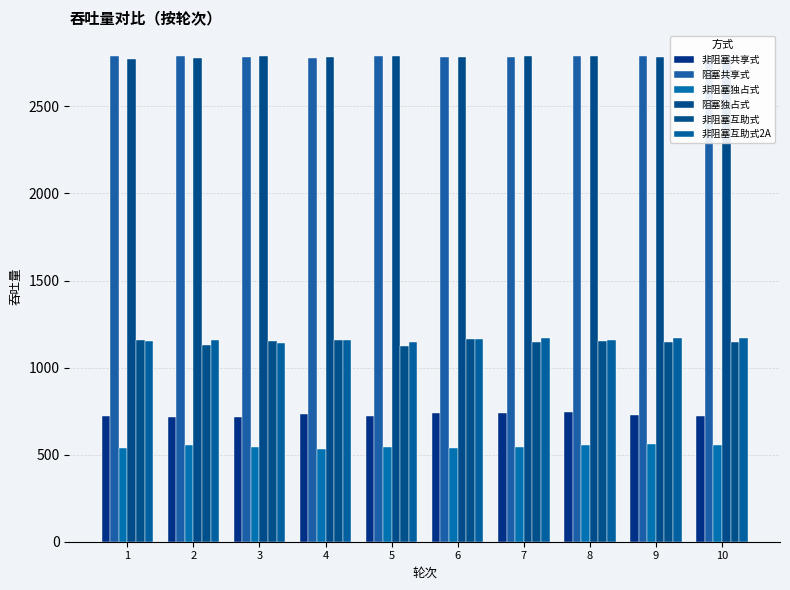

What is the minimum value shown in the chart?

532.0